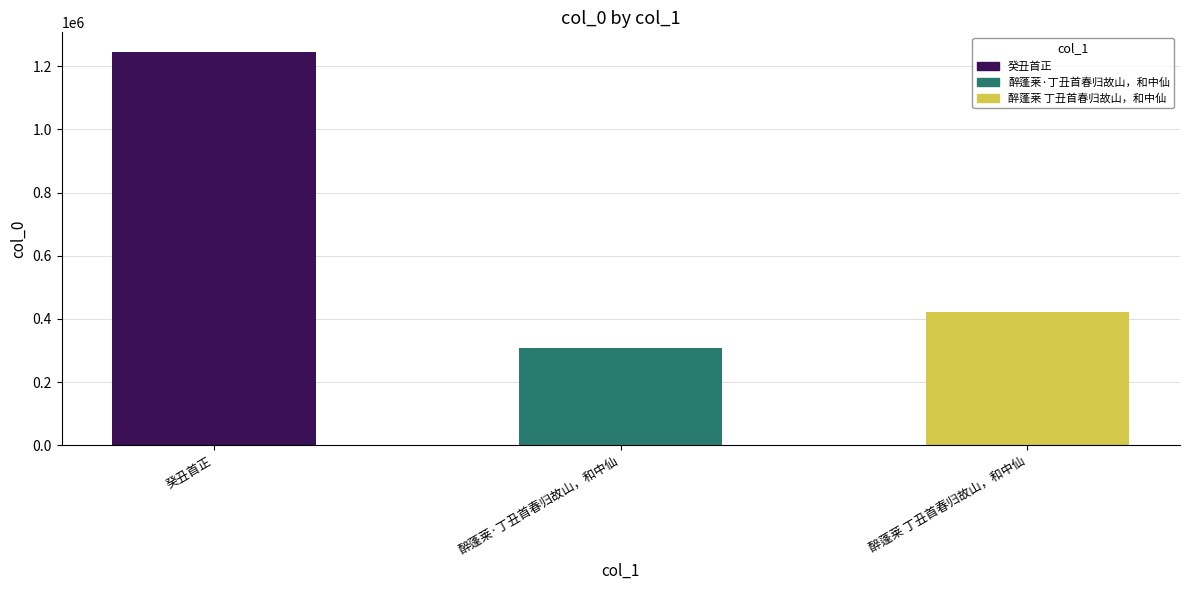

What is the difference between the values at 醉蓬莱·丁丑首春归故山，和中仙 and 癸丑首正?

936624